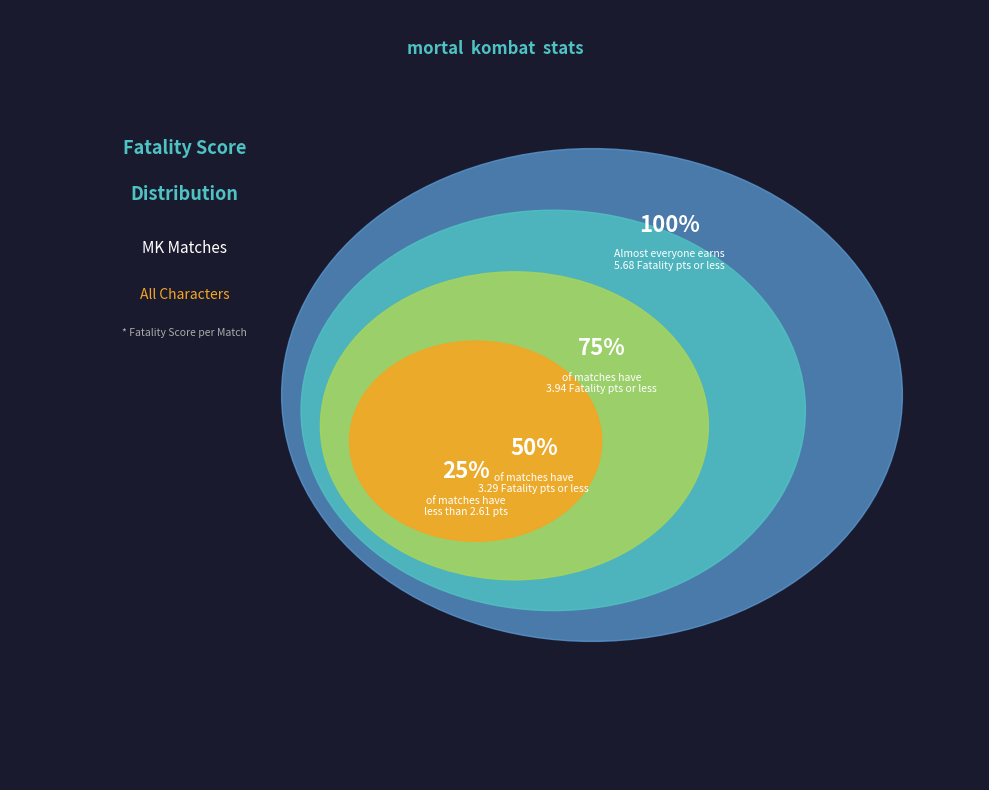

To the nearest percent, what portion does 23 represent?

3%